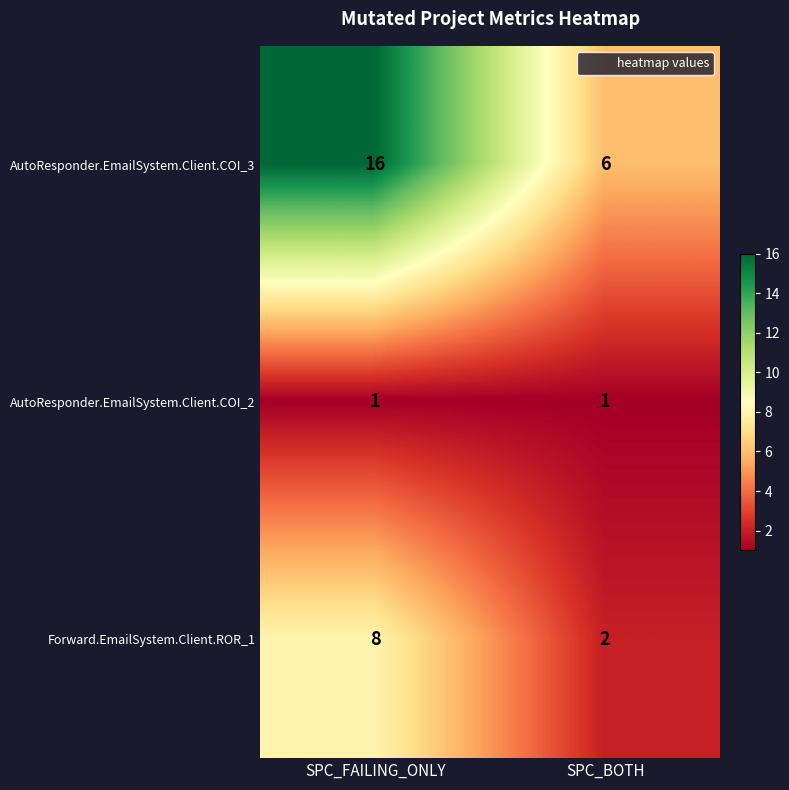

Reading left to right, extract all data points from this chart.

AutoResponder.EmailSystem.Client.COI_3: 16	6
AutoResponder.EmailSystem.Client.COI_2: 1	1
Forward.EmailSystem.Client.ROR_1: 8	2